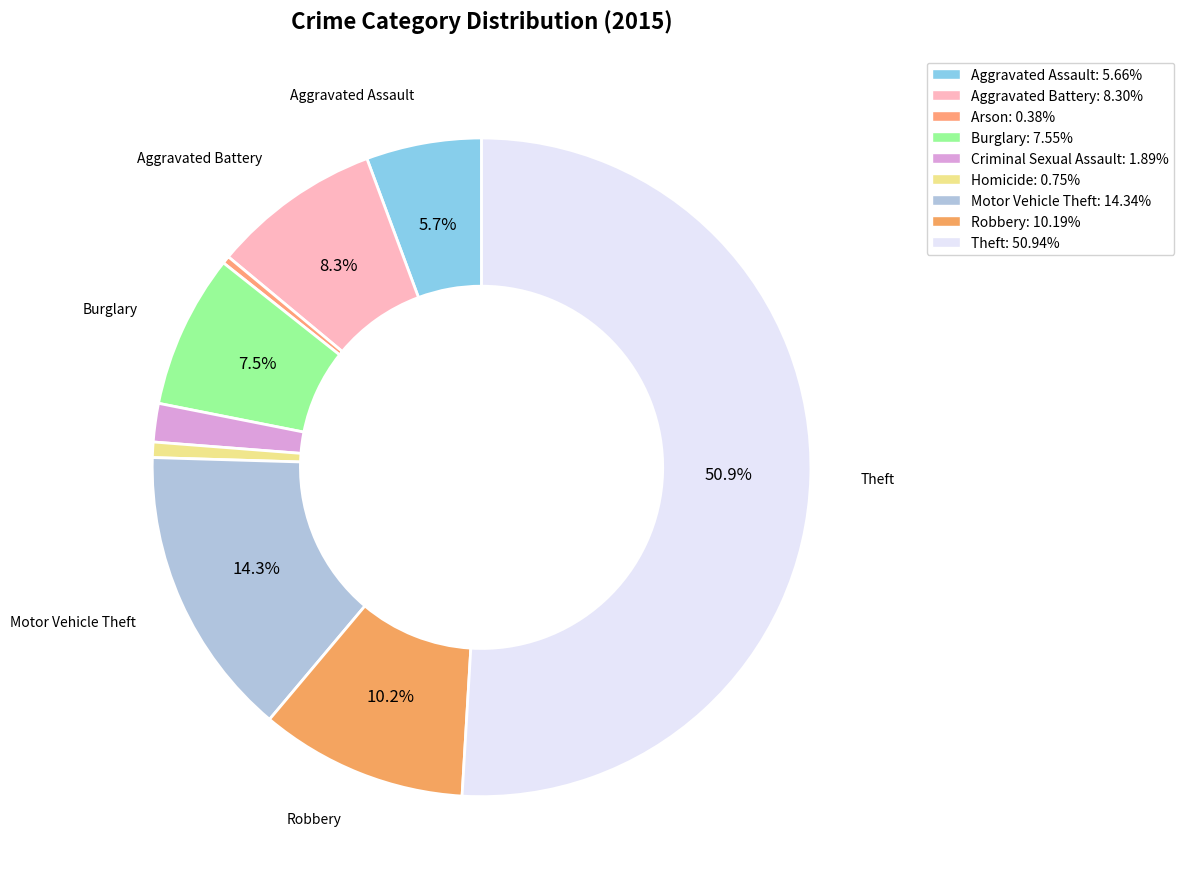

To the nearest percent, what is the difference between the Motor Vehicle Theft and Homicide slice percentages?

14%